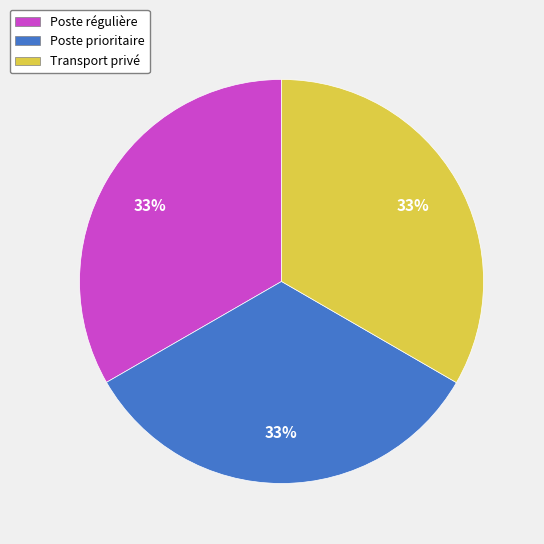

To the nearest percent, what percentage of the pie is Transport privé?

33%